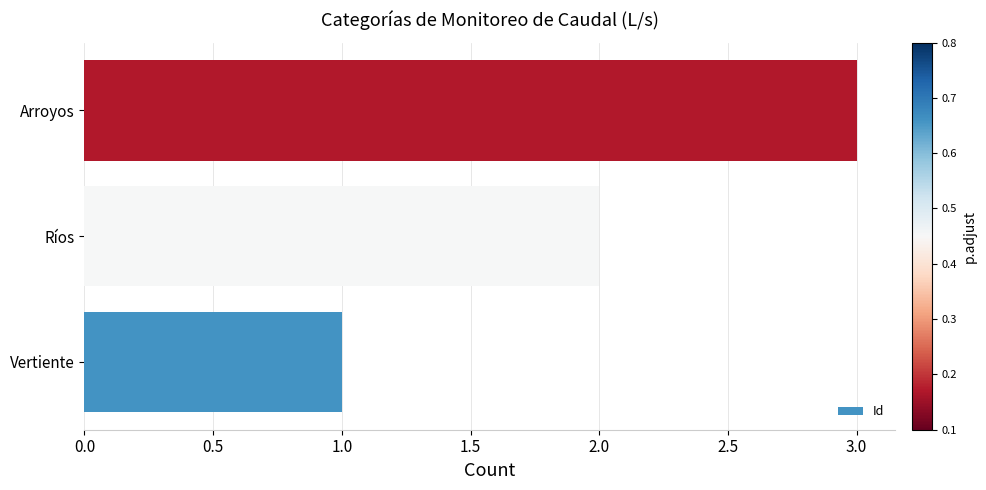

How many categories are shown in the chart?

3